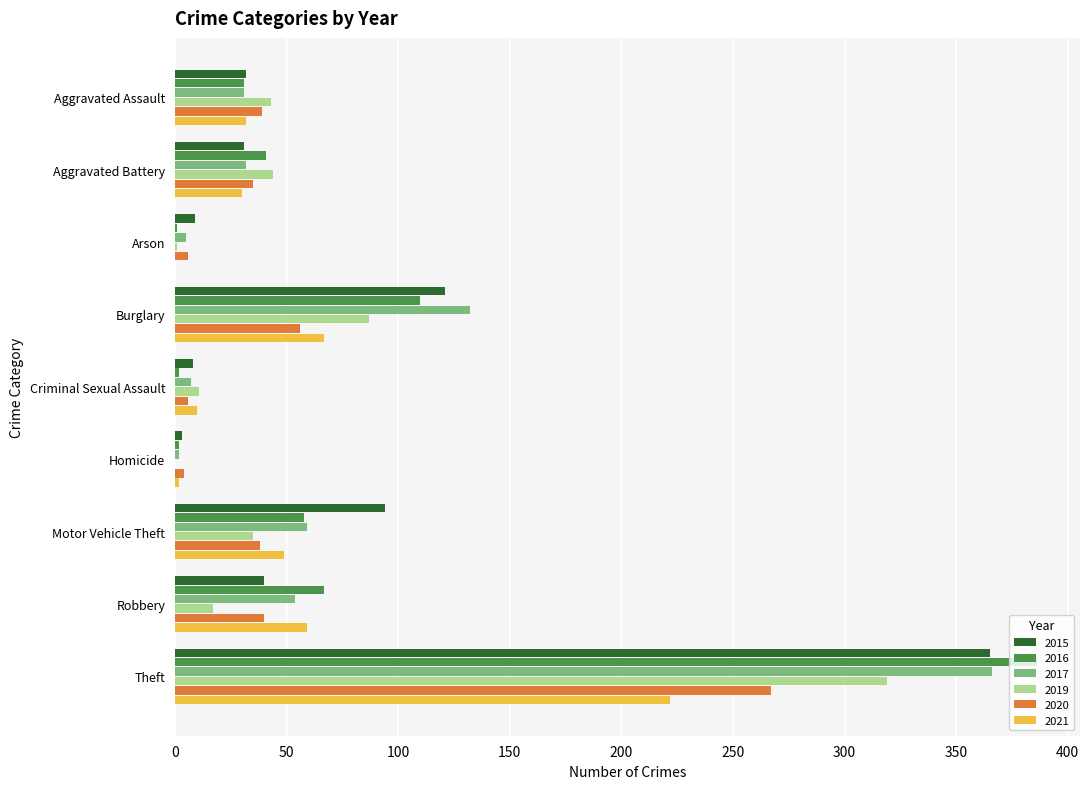

At which category is the sum across all series the highest?

Theft